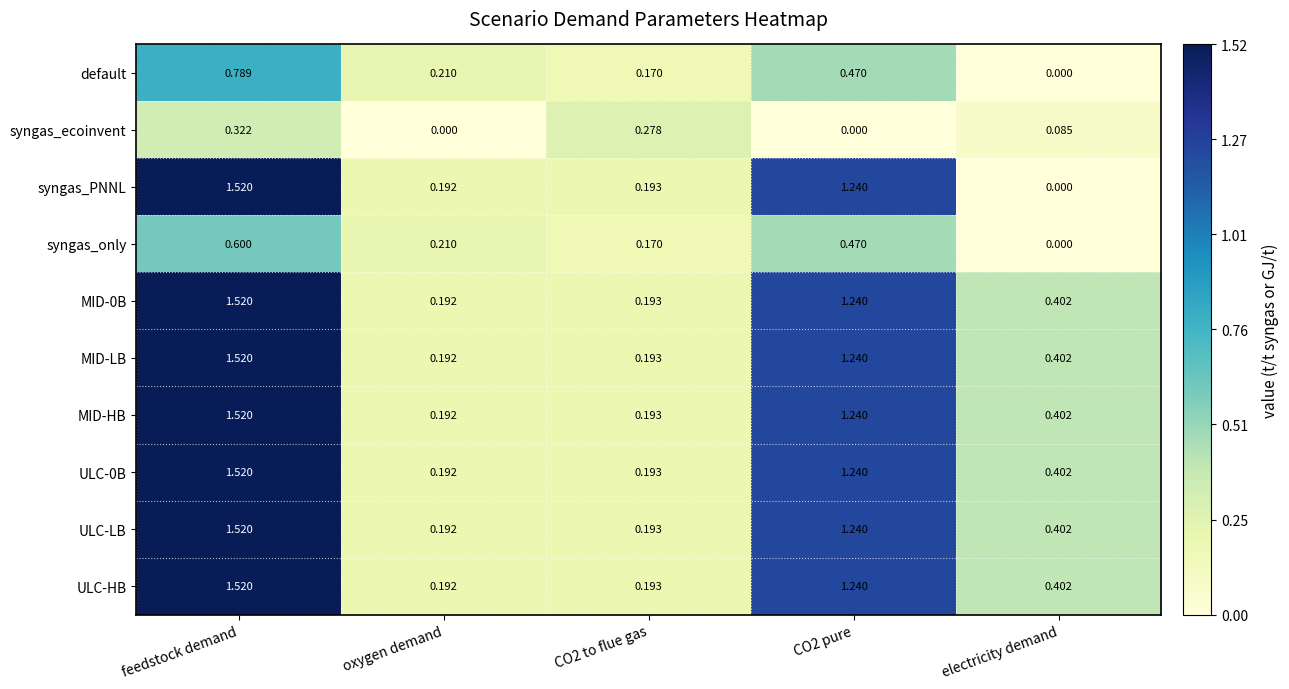

Which series has the largest range (max minus min)?

syngas_PNNL